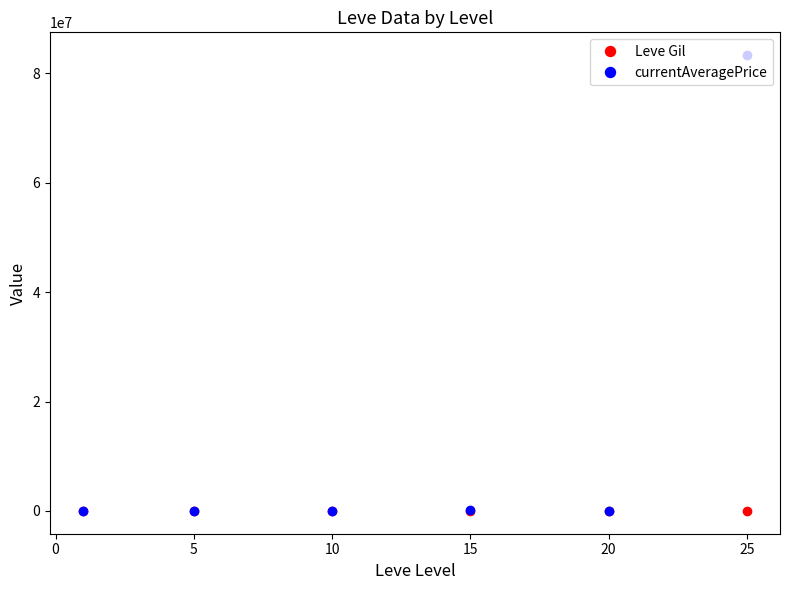

Rank the series by their average value, from lowest to highest.

Leve Gil, currentAveragePrice